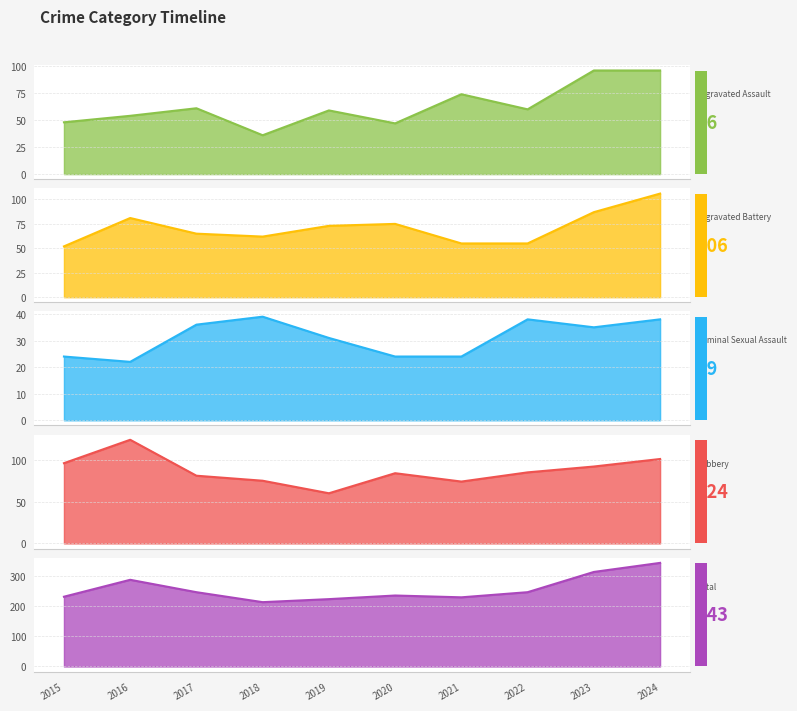

What is the value of the Aggravated Battery point at the 8th from the left?

55